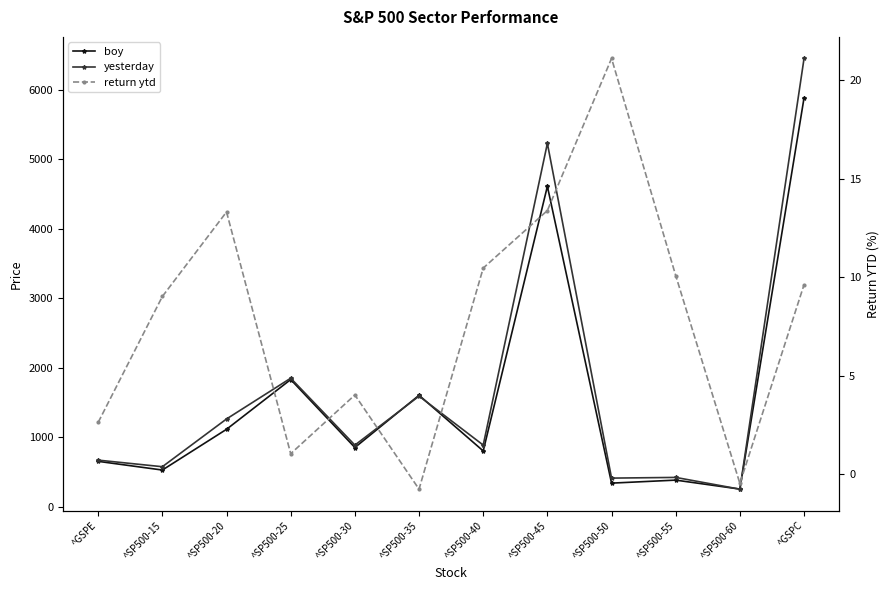

What is the maximum value shown in the chart?

6448.3